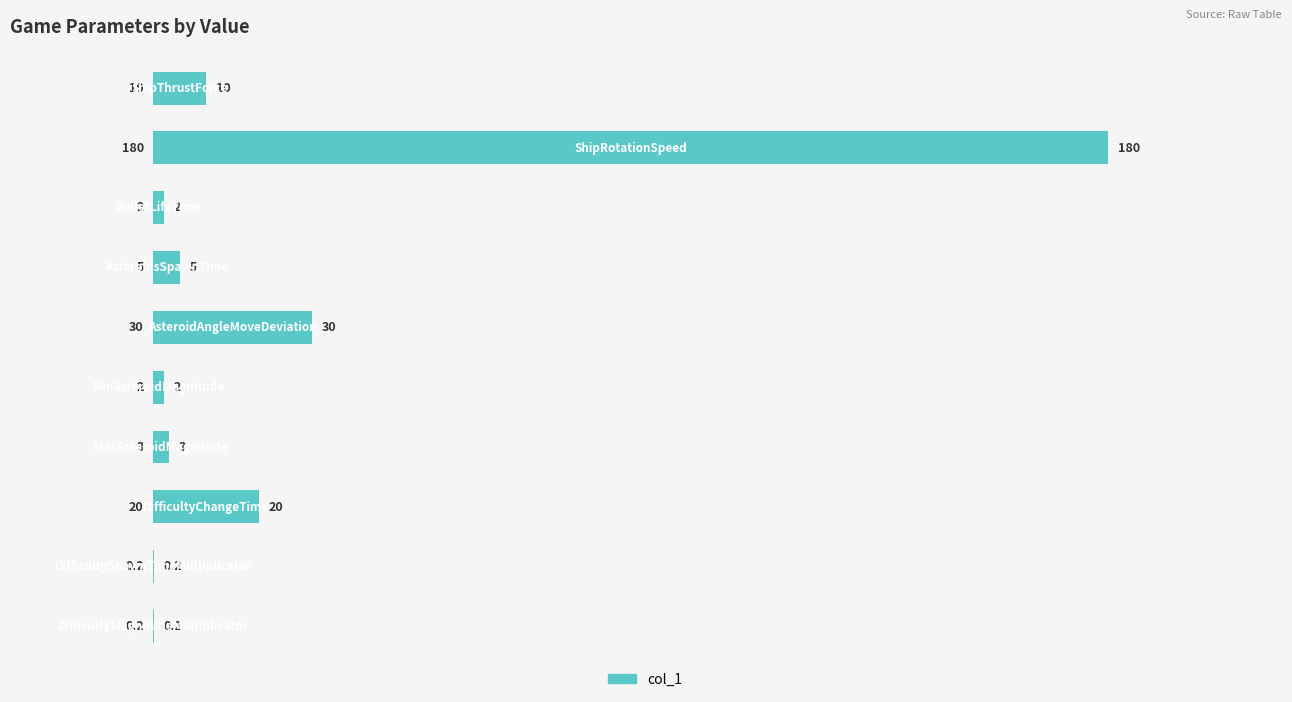

What is the greatest value displayed?

180.0